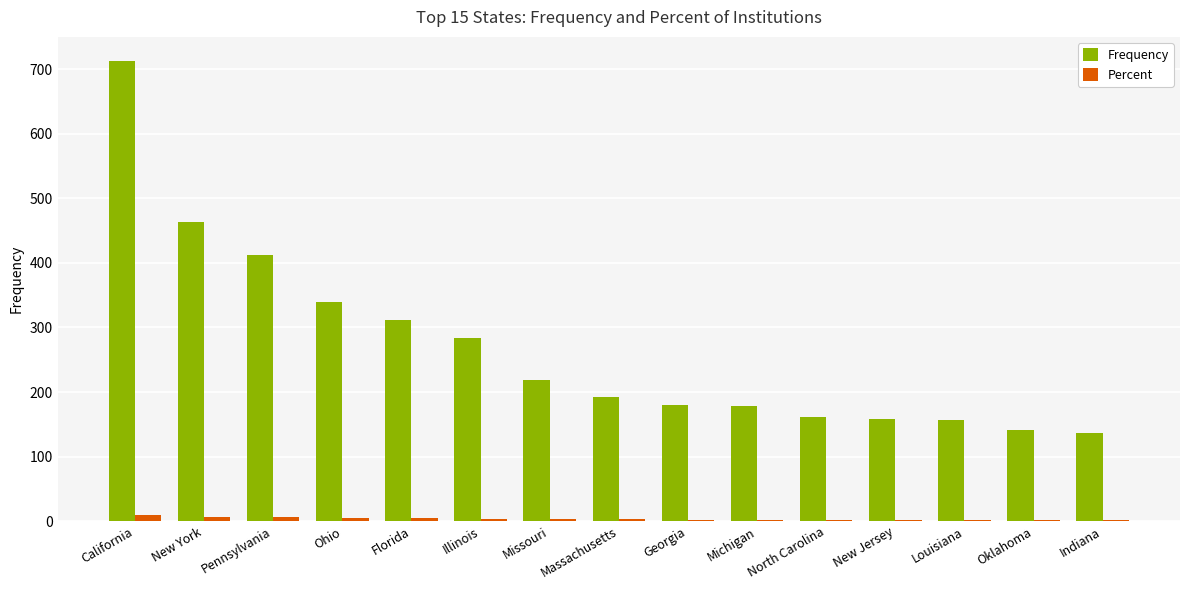

What is the sum of all Frequency values?

4046.0